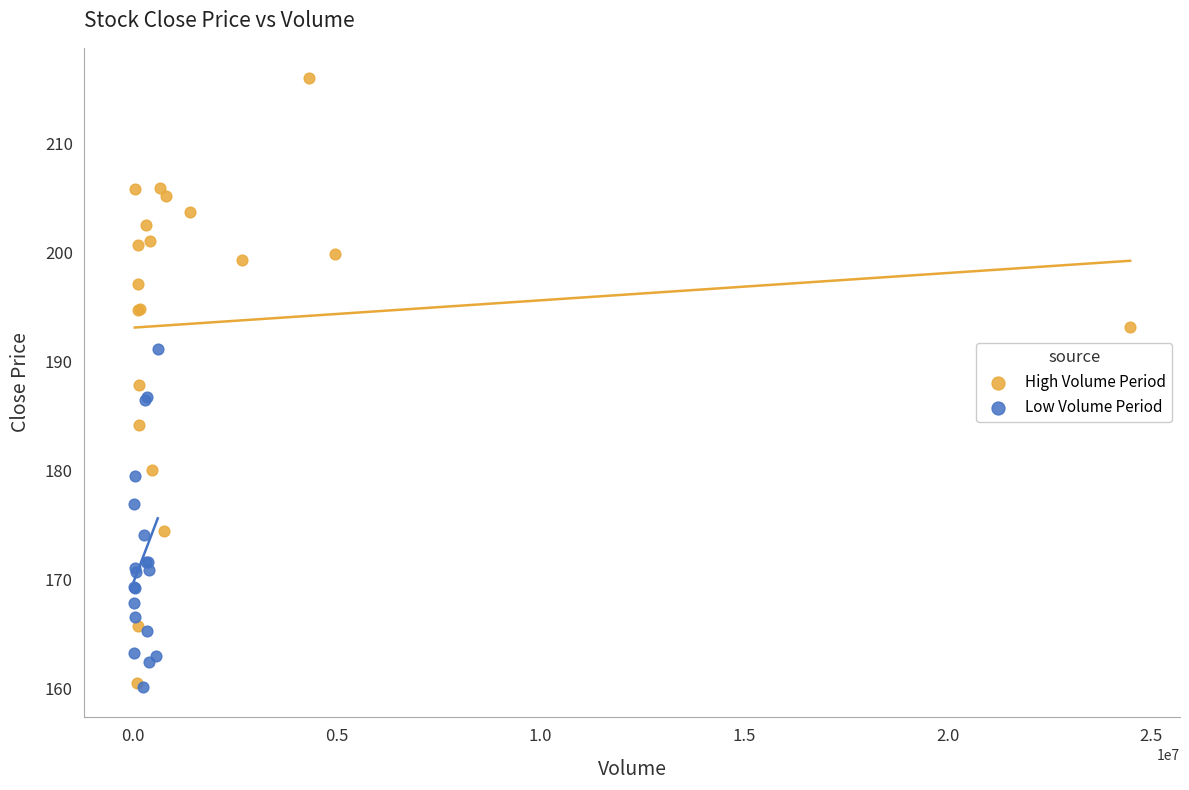

Which series reaches the maximum Y coordinate?

High Volume Period